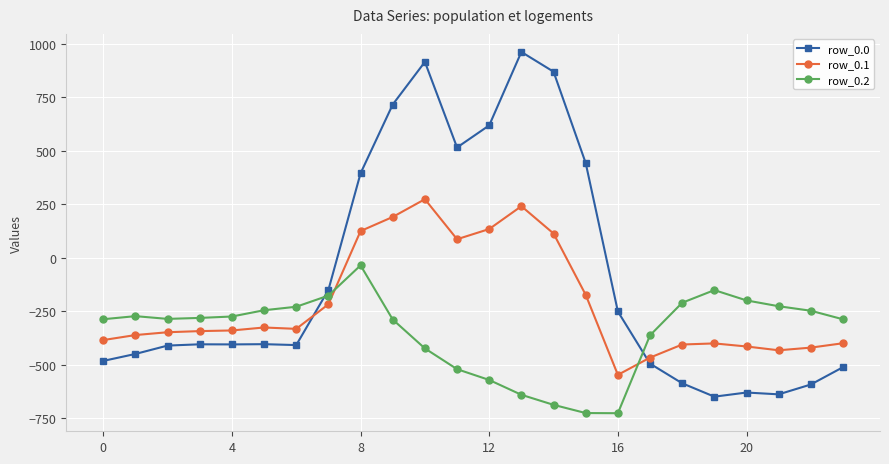

What is the minimum value for row_0.2?

-726.6